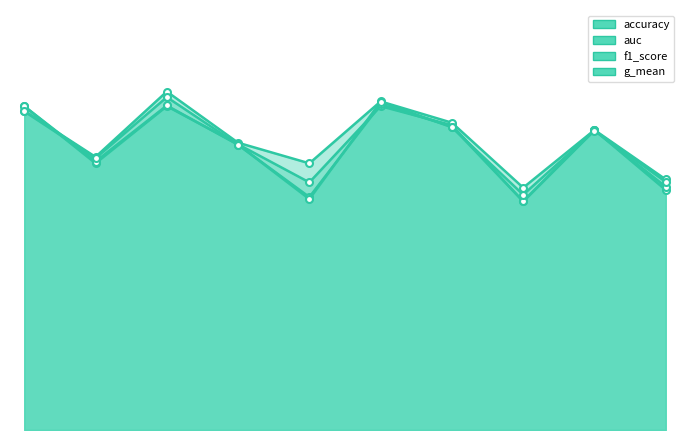

Rank the series by their maximum value, from highest to lowest.

auc, g_mean, f1_score, accuracy